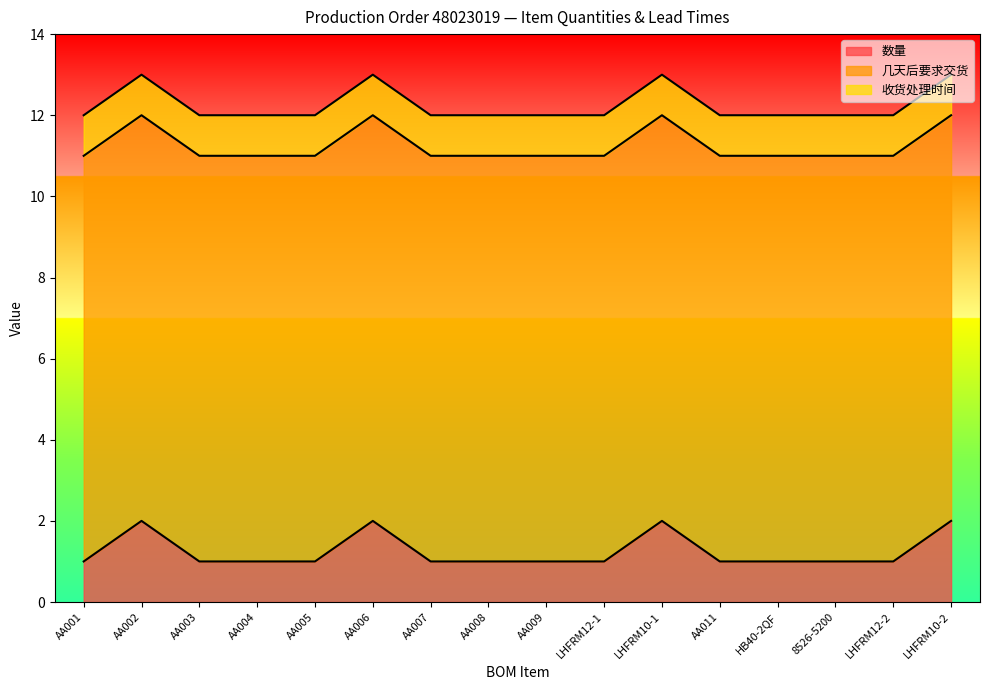

What is the average value of the 收货处理时间 series?

1